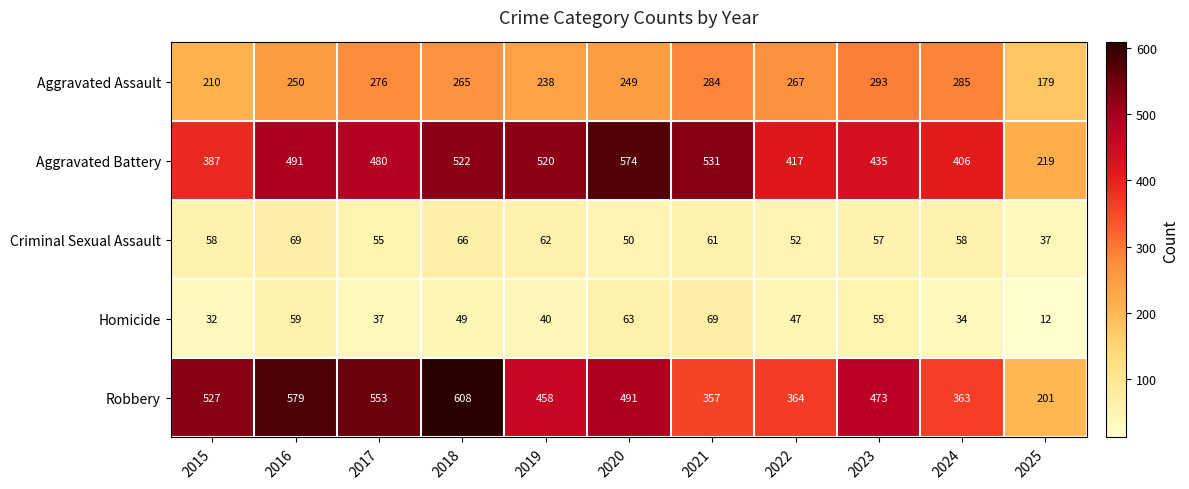

At 2023, list the series in order from largest to smallest.

Robbery, Aggravated Battery, Aggravated Assault, Criminal Sexual Assault, Homicide